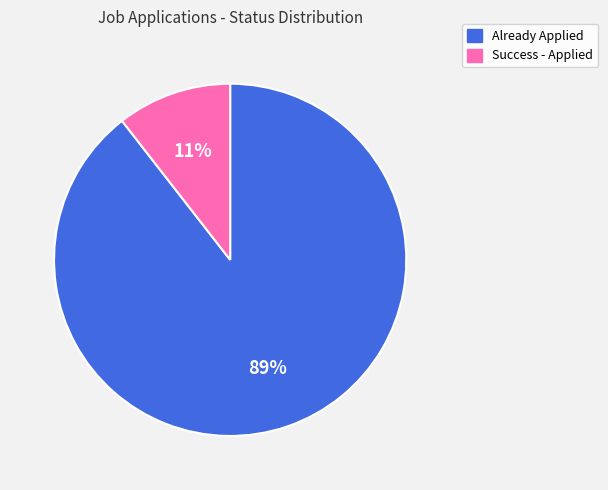

Is there a majority slice in this chart?

Yes